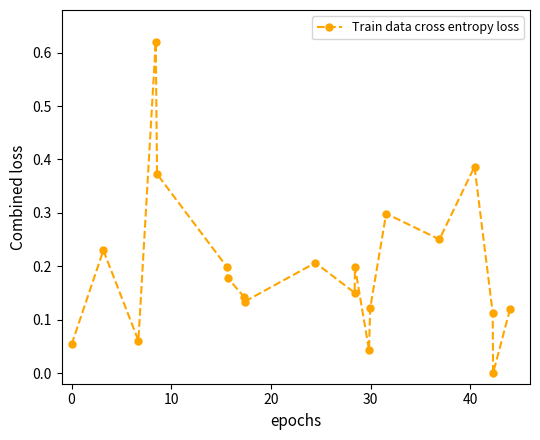

What is the sum of all values?

3.9